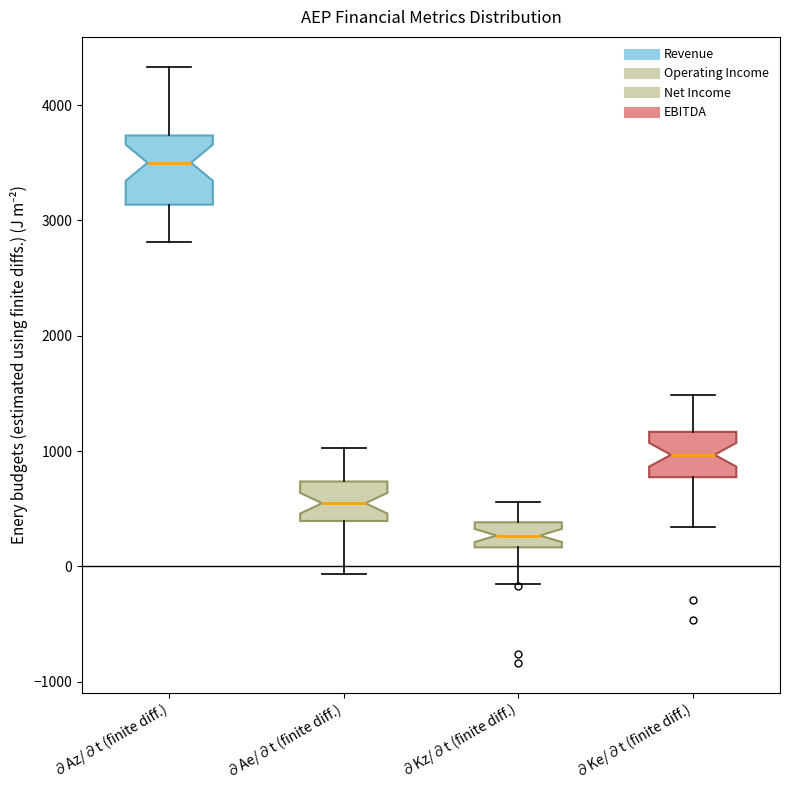

Where does the lower whisker of the box for ∂Ae/∂t (finite diff.) end on the y-axis? The values are not printed on the chart, so give them approximately, as read against the axis.

-100